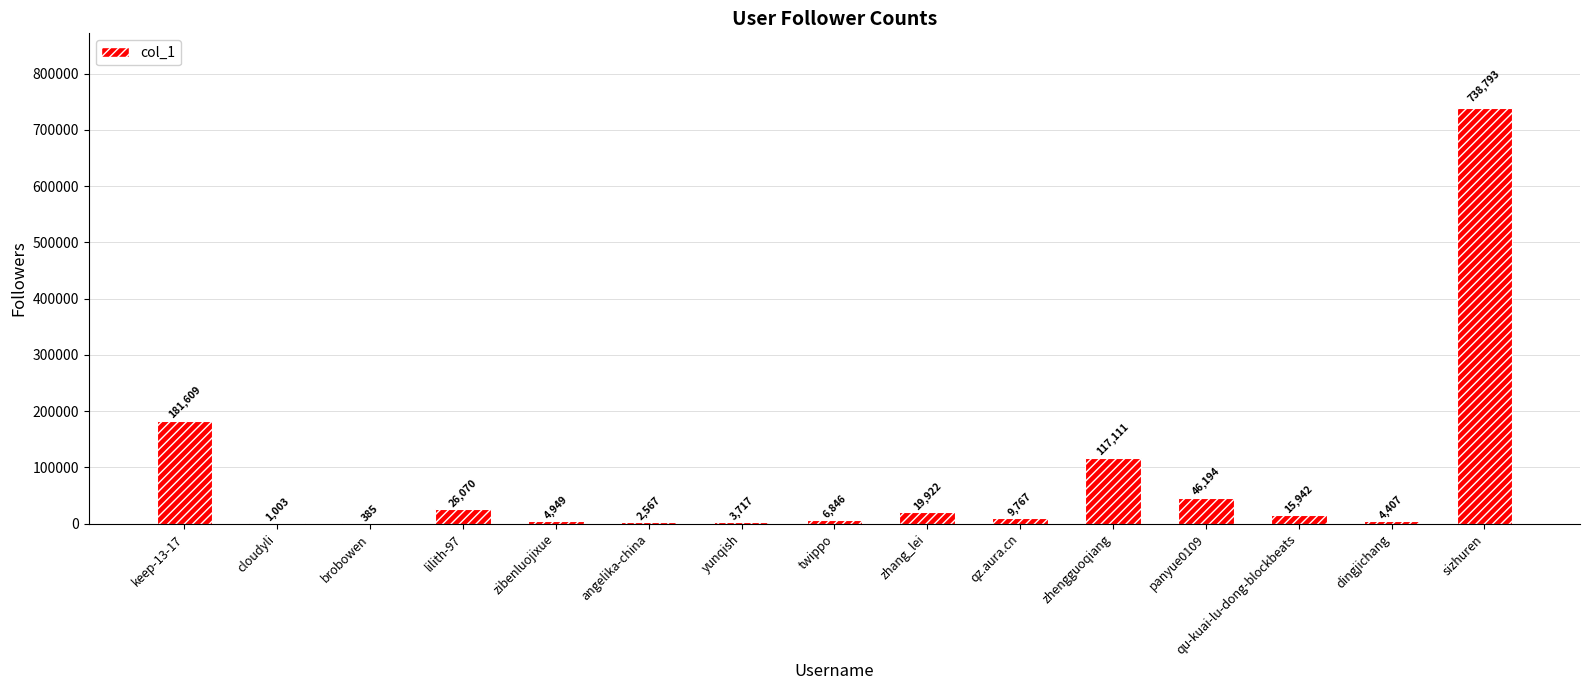

Between panyue0109 and lilith-97, which is larger?

panyue0109